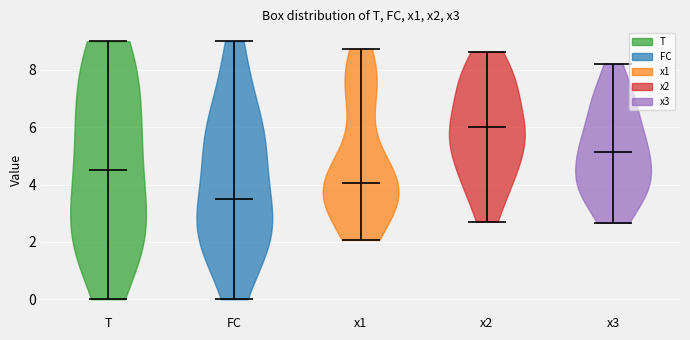

Which violin has the highest median line?

x2